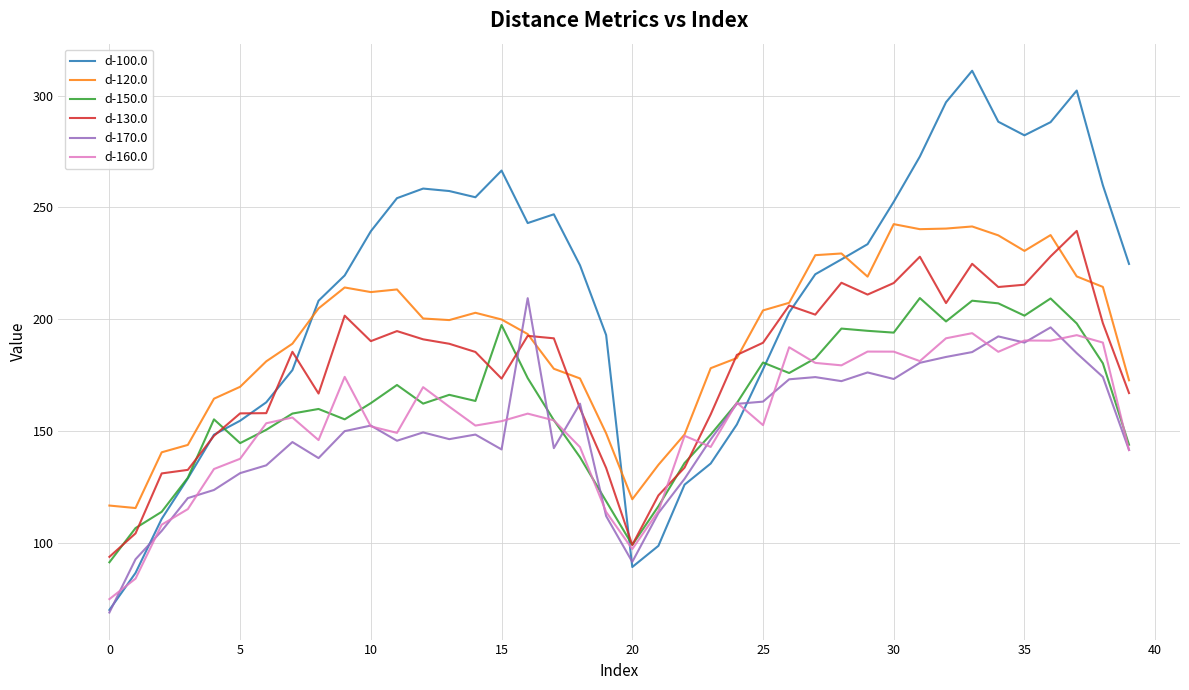

What is the lowest value of the d-150.0 series?

91.4